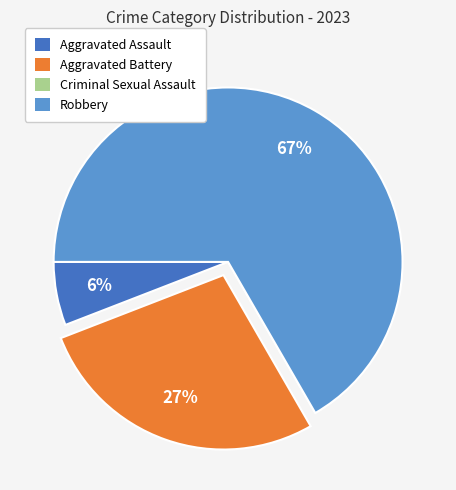

Is there any slice that represents more than half of the pie?

Yes